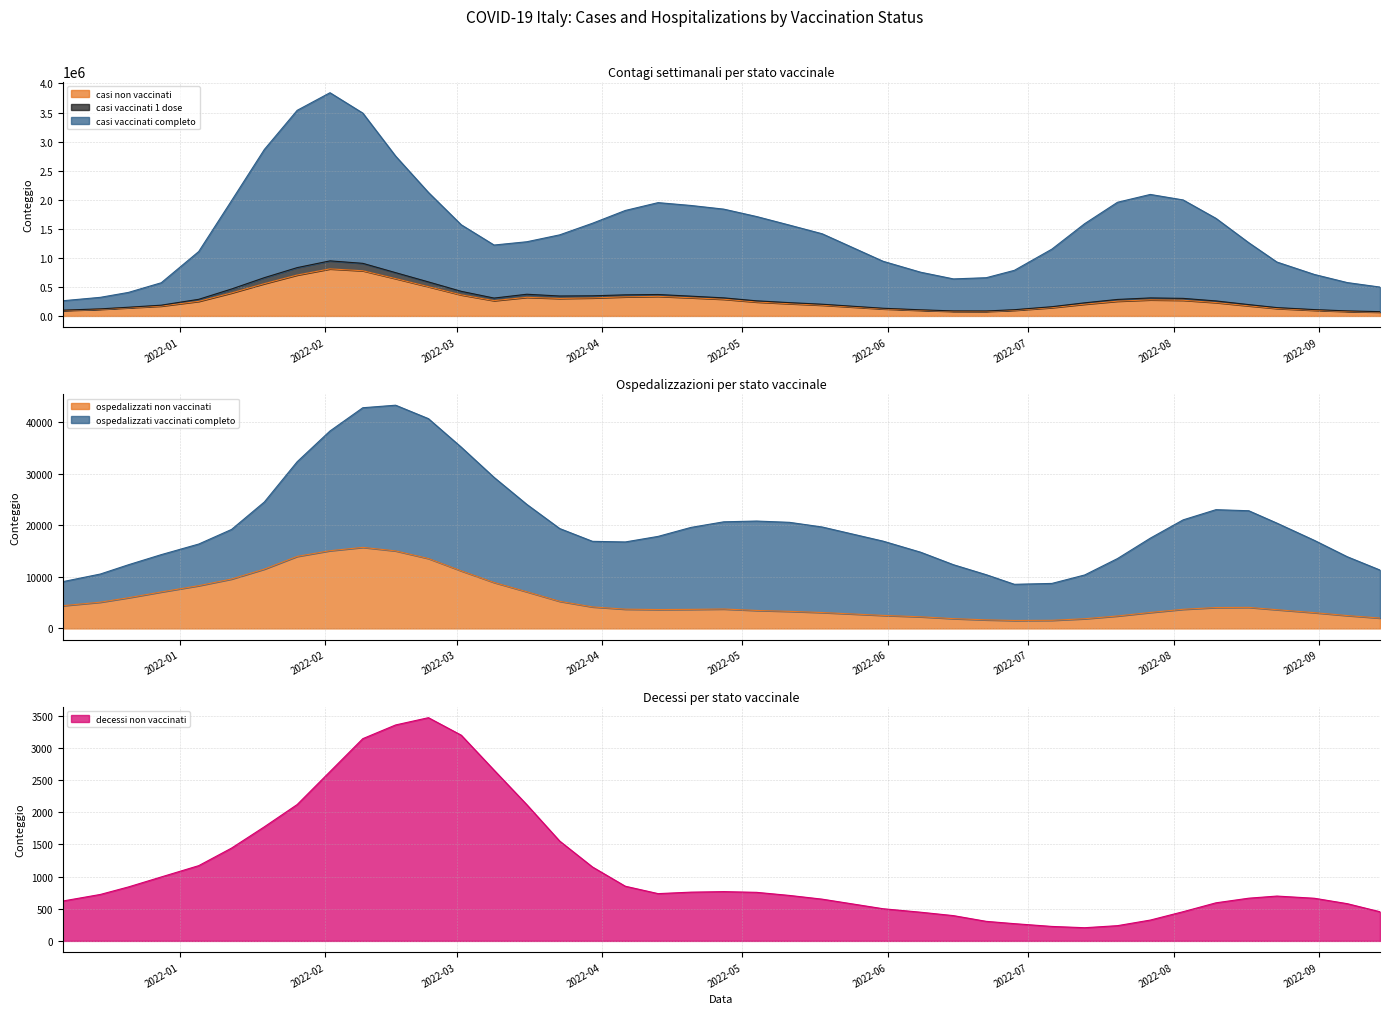

The ospedalizzati non vaccinati series shows 6405 at 2022-08-03. True or false?

False